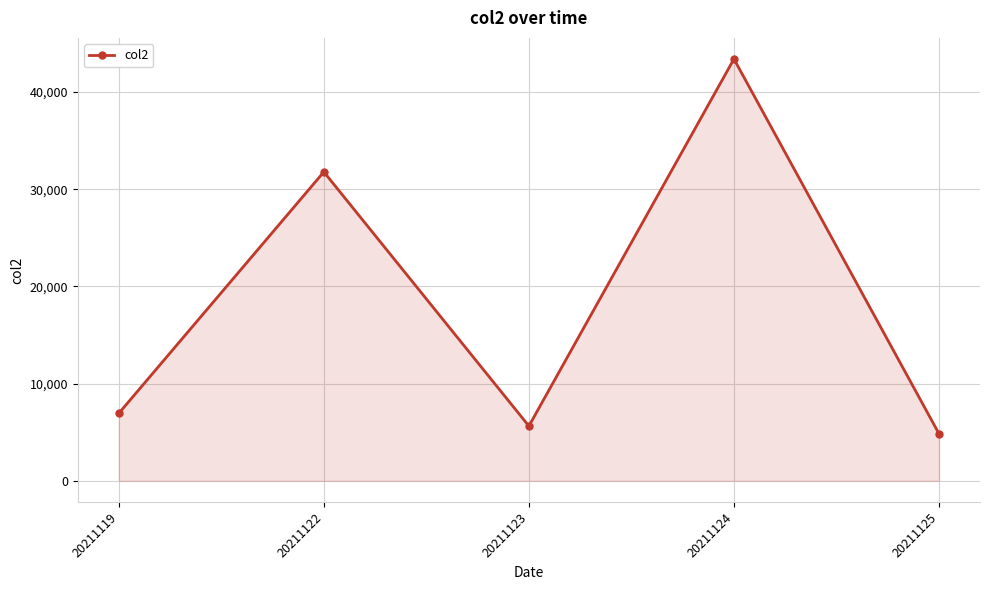

How many lines are shown in the chart?

1